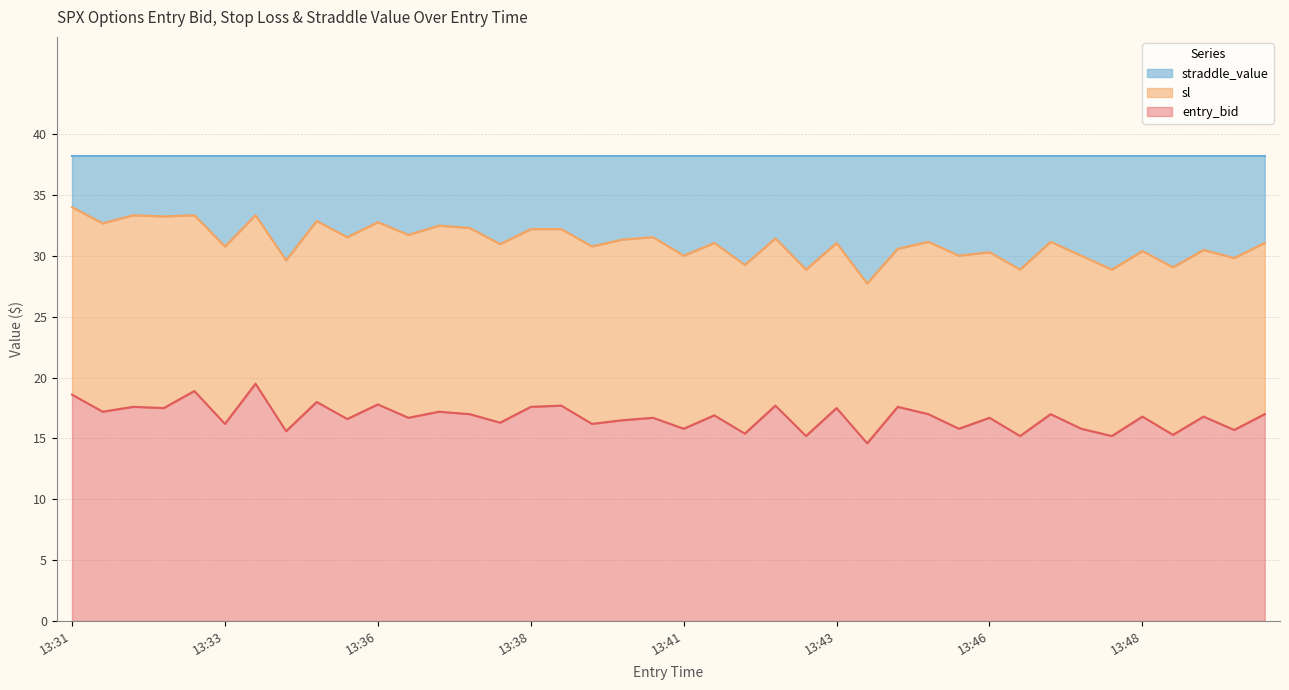

What is the highest value of the entry_bid series?

19.5